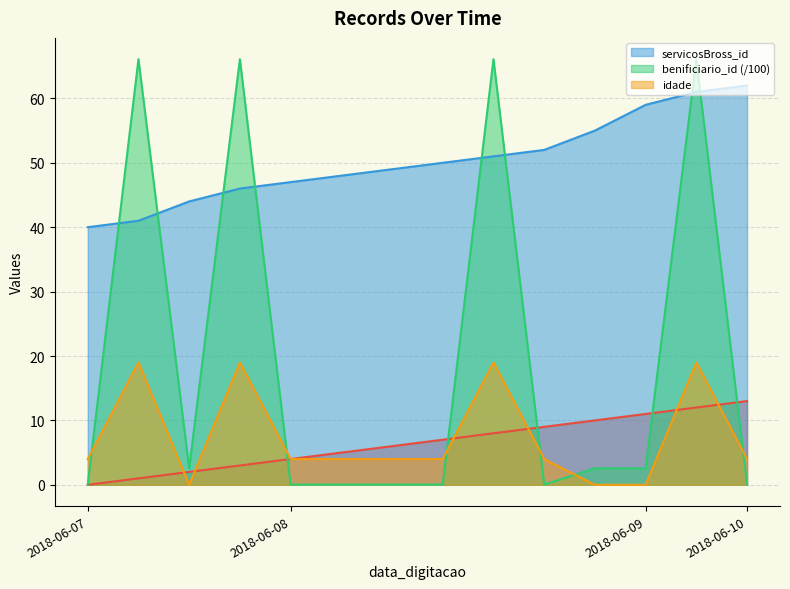

Which series has the largest total across all categories?

servicosBross_id